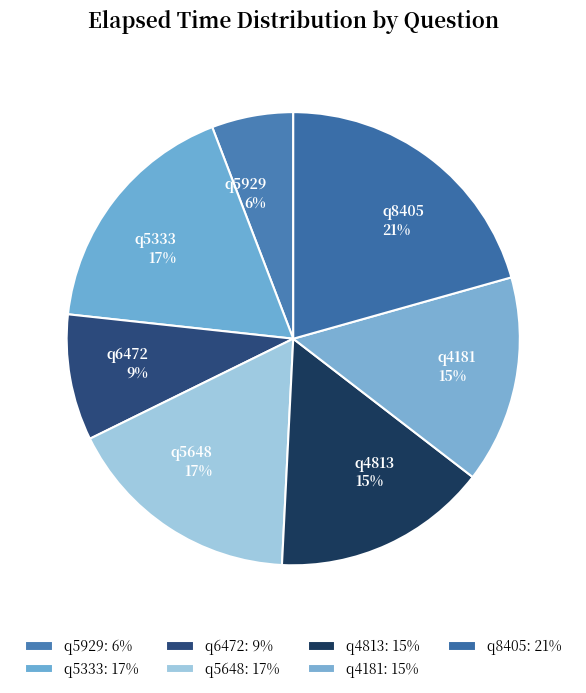

Does q8405 represent more than half of the total?

No